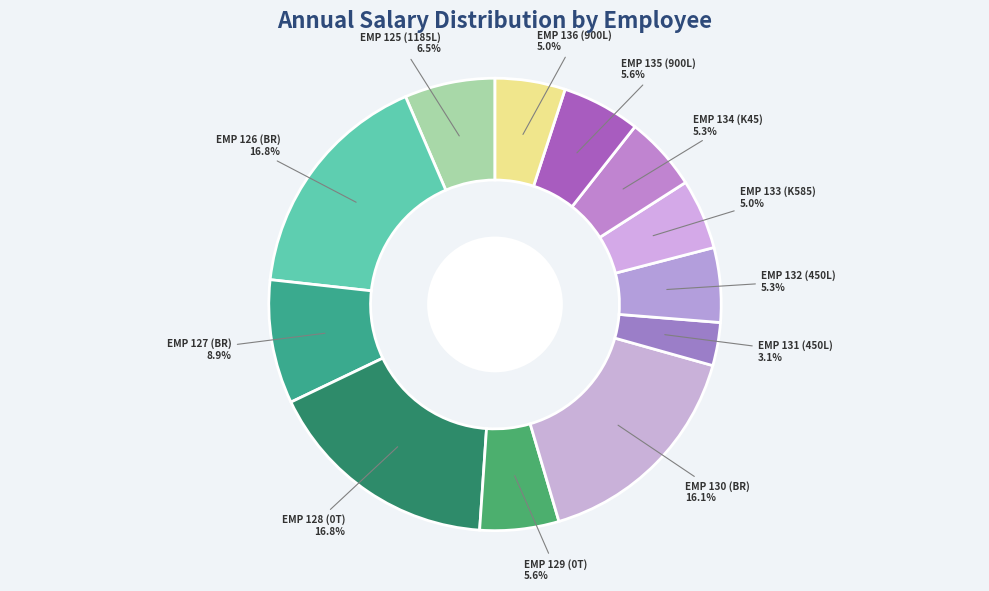

How many slices are in this pie chart?

12